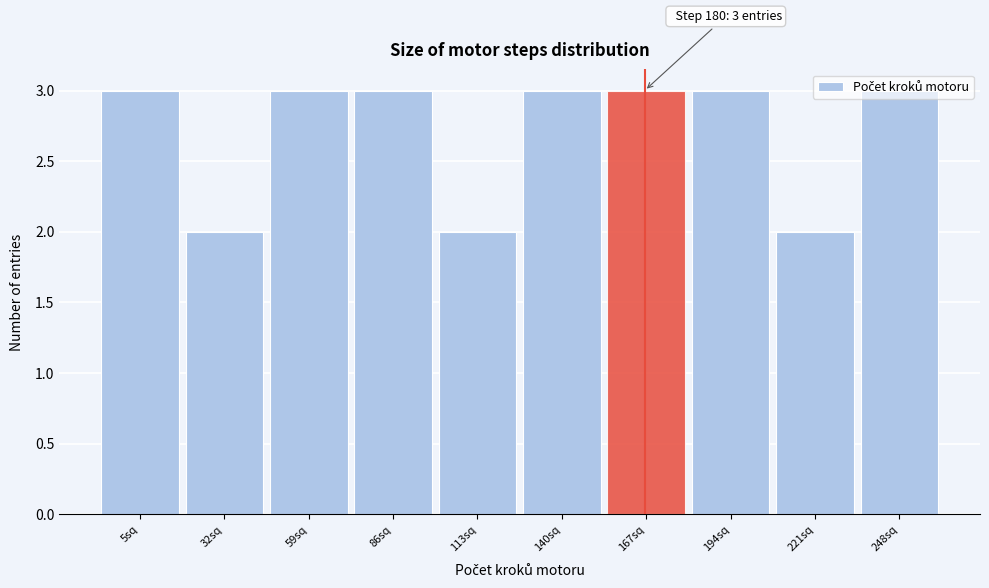

What is the greatest value displayed?

3